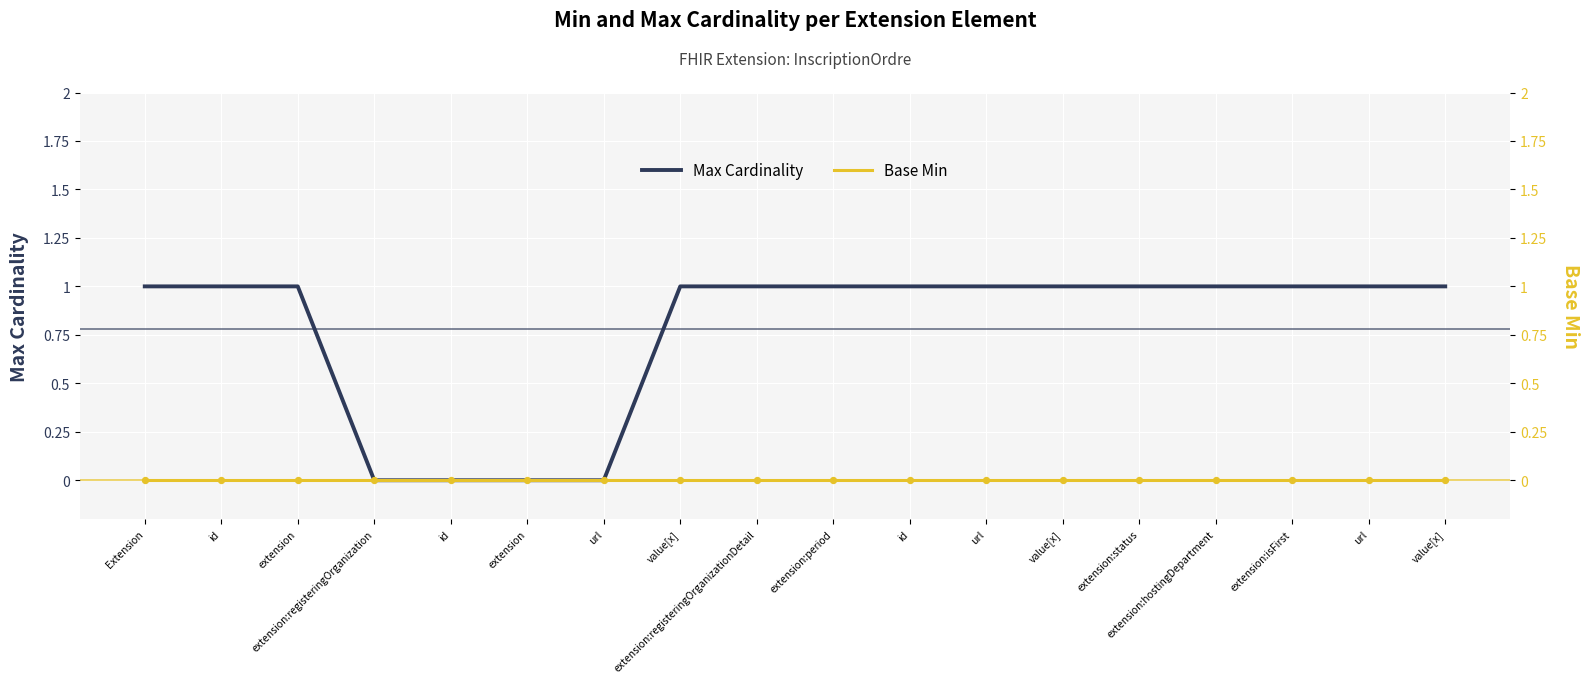

What is the total value across all series at id?

1